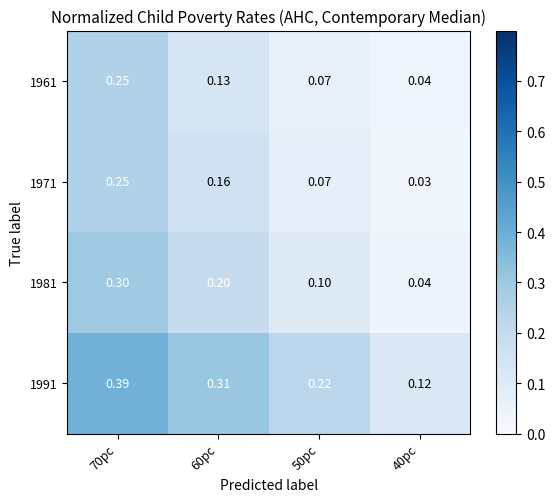

Is the value of 1961 at 60pc greater than the value of 1981 at 70pc?

No